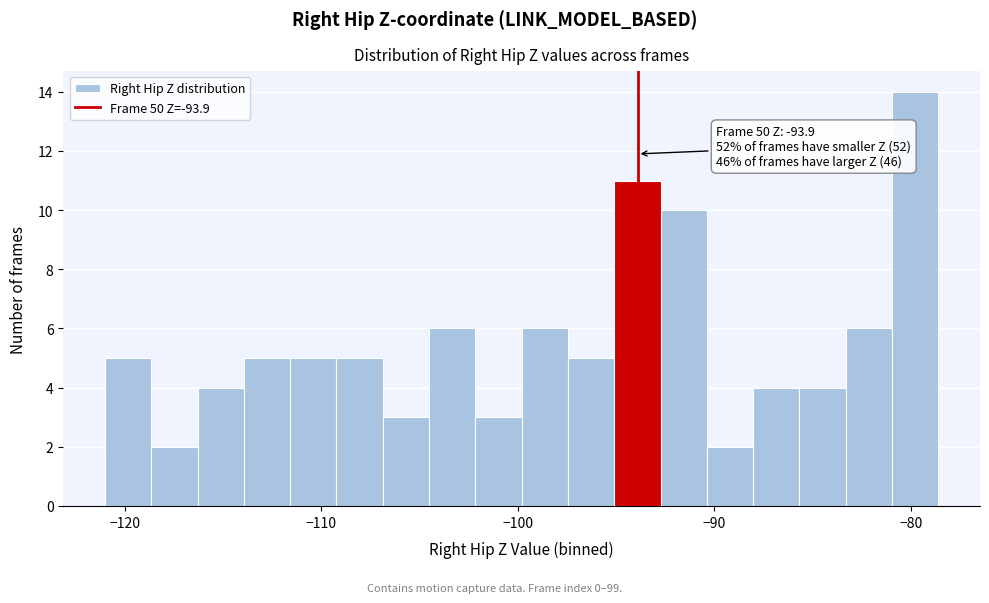

Read against the x-axis, roughly where is the centre of the tallest bar?

-80